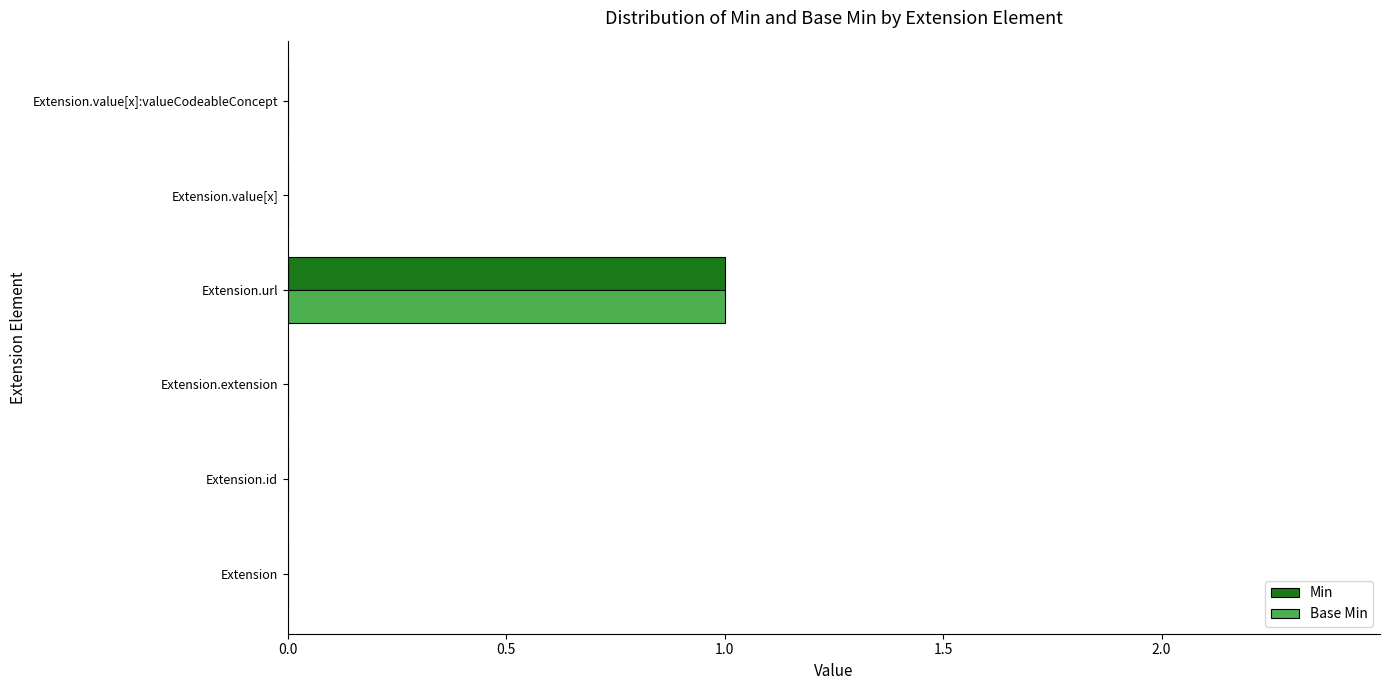

Which category has the highest value in the Base Min series?

Extension.url